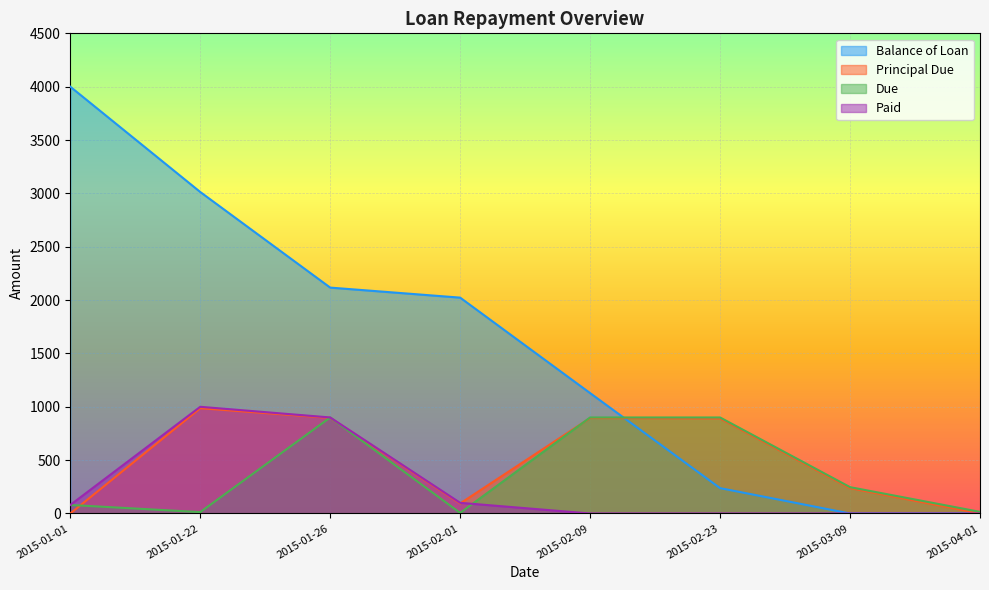

How many data points in Paid are less than 80?

4